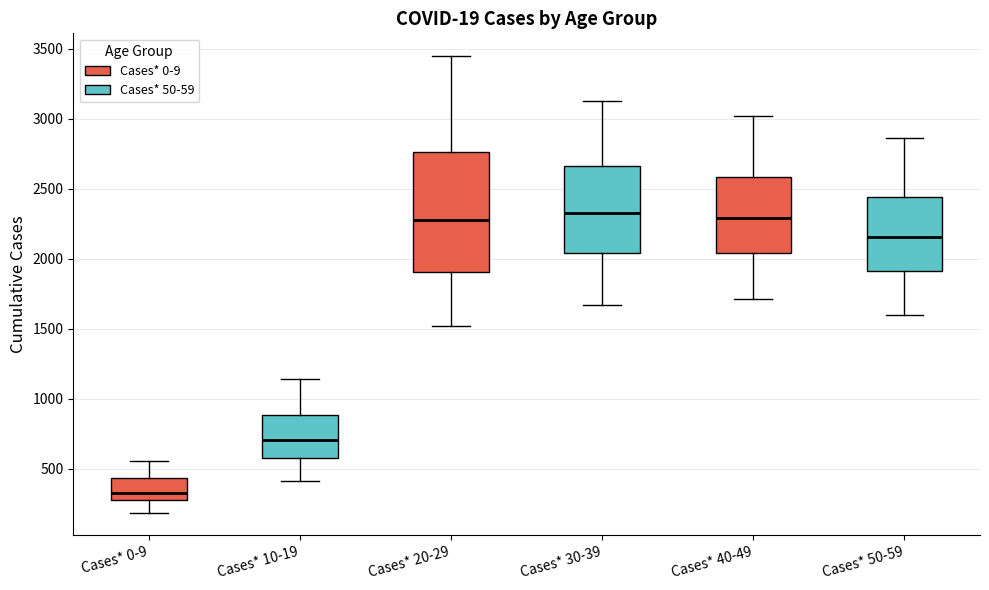

Which box is the tallest, from its lower edge to its upper edge?

Cases* 20-29